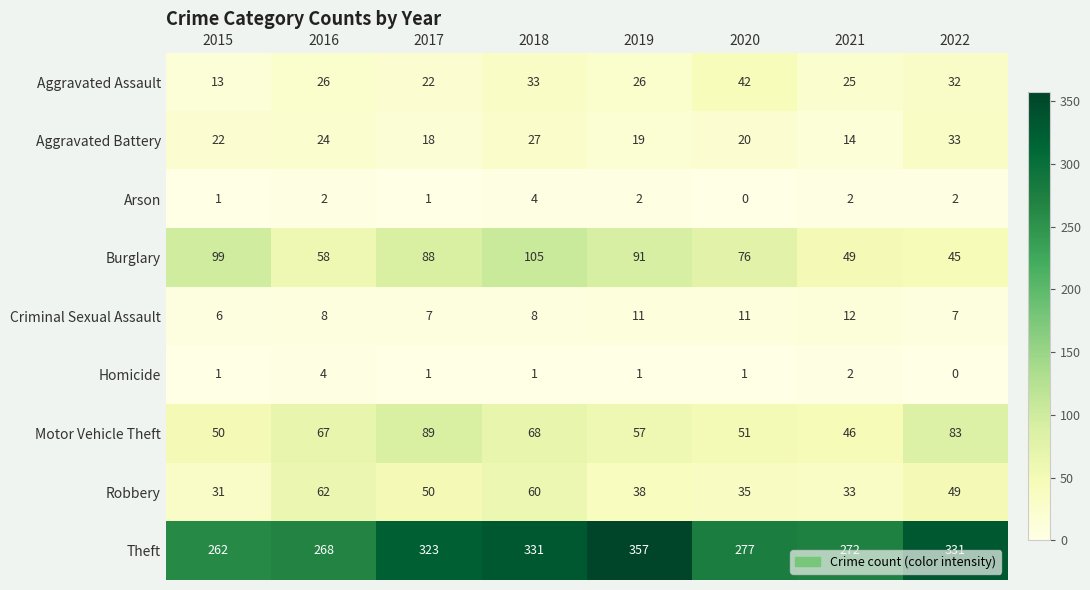

What is the difference between the highest and lowest values at 2016?

266